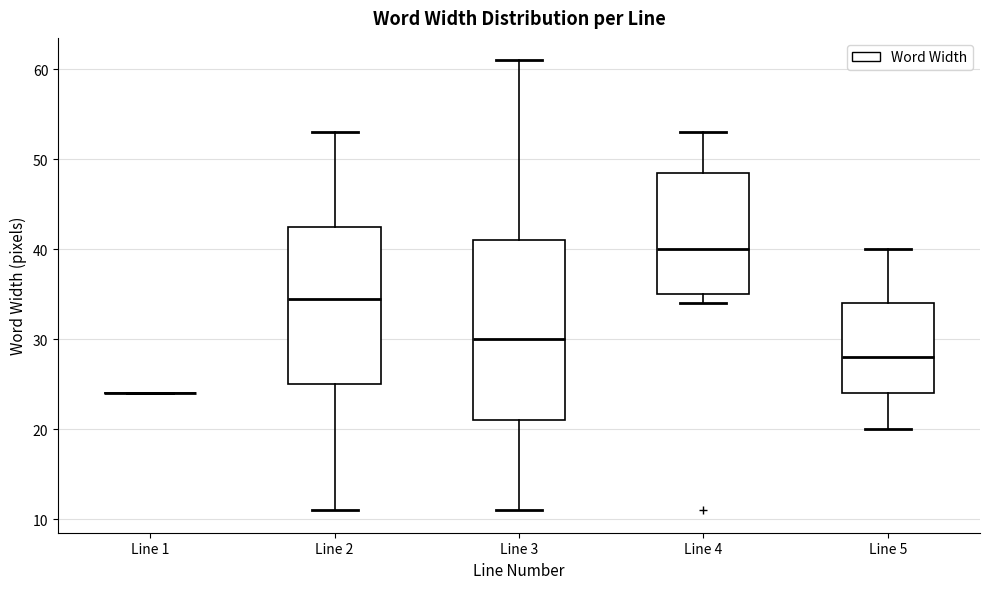

Reading left to right, transcribe this box plot: for each box, give where its median line is, the range the box spans, and where its two whiskers end, as read against the y-axis. The values are not printed on the chart, so give them approximately, as read against the axis.

Line 1: box collapsed to a line at 24, whiskers 24 to 24
Line 2: median 35, box 25 to 43, whiskers 11 to 53
Line 3: median 30, box 21 to 41, whiskers 11 to 61
Line 4: median 40, box 35 to 49, whiskers 34 to 53
Line 5: median 28, box 24 to 34, whiskers 20 to 40